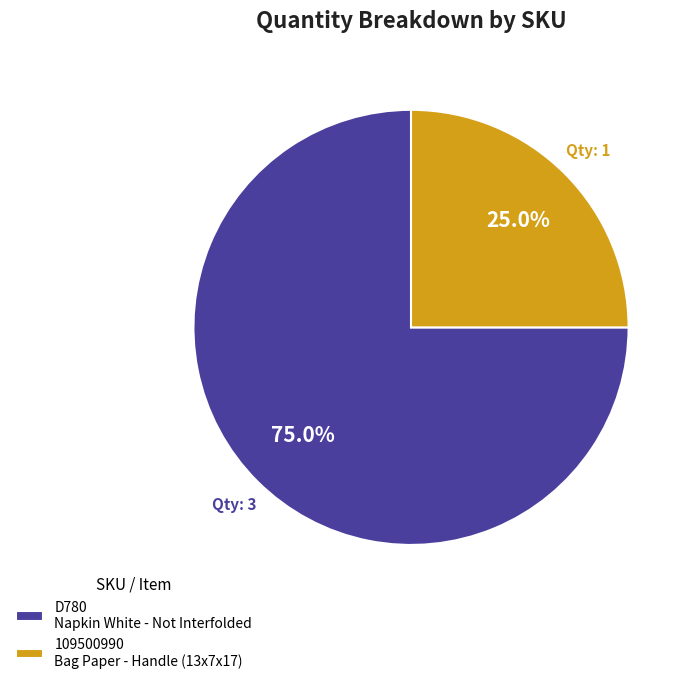

The 109500990 slice represents 37% of the pie. True or false?

False